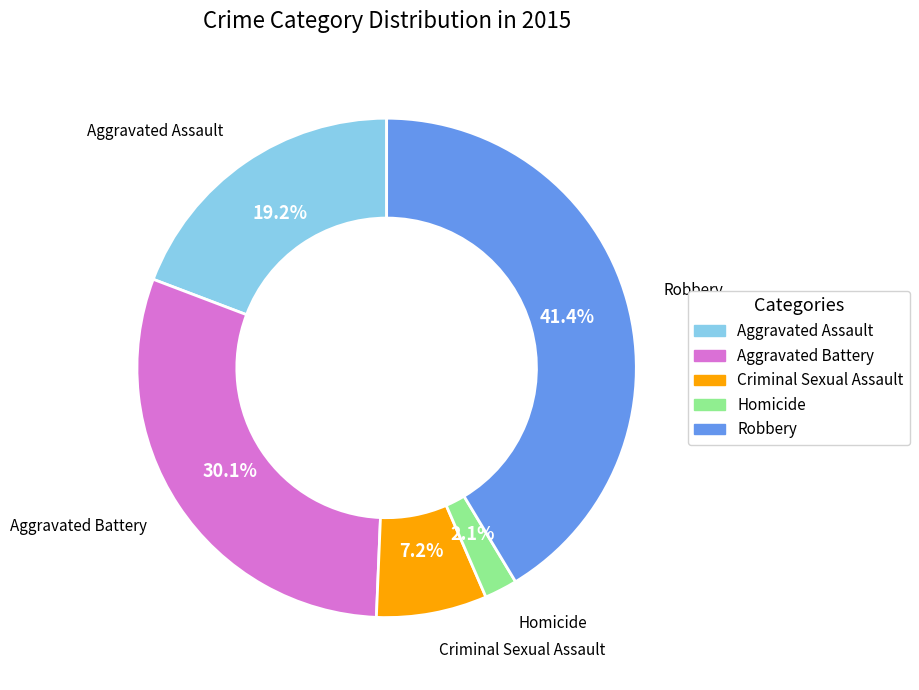

Between Homicide and Aggravated Assault, which is larger?

Aggravated Assault